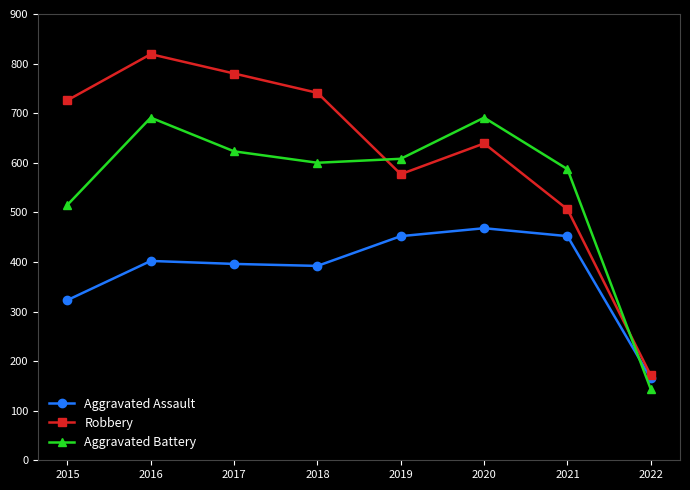

Which category has the lowest value across all series?

2022